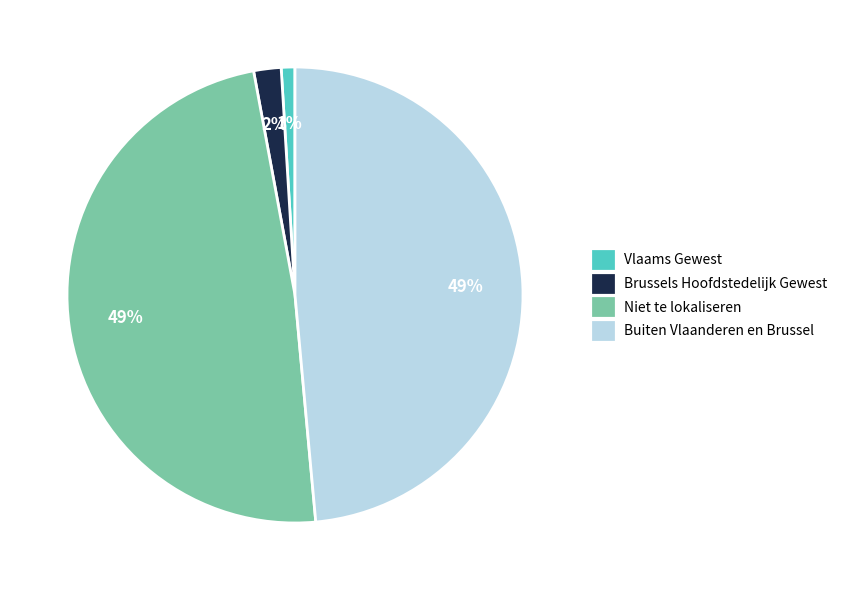

True or false: Buiten Vlaanderen en Brussel accounts for 41% of the total.

False